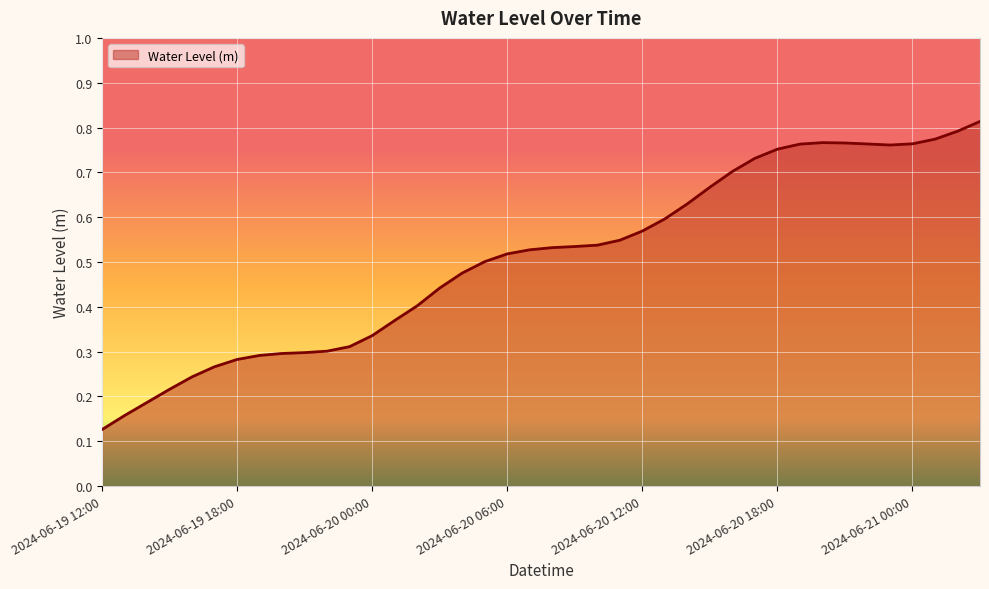

What is the average value?

0.5